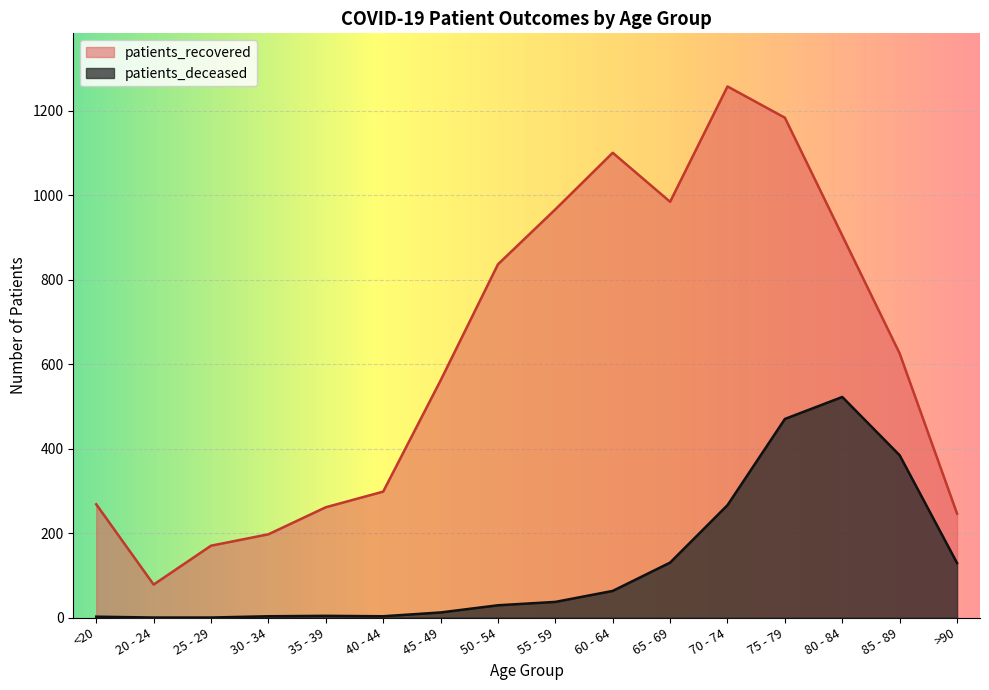

How many series are shown in this chart?

2